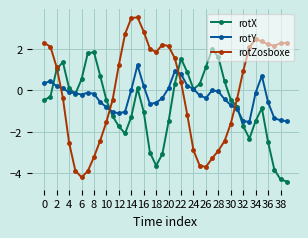

What is the difference between the maximum and minimum values in the rotZosboxe series?

7.7